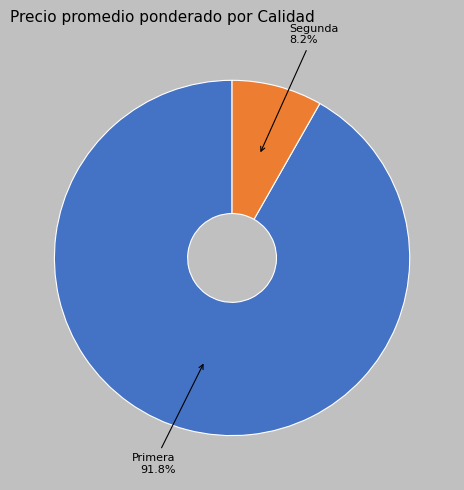

Which has a higher value, Primera or Segunda?

Primera